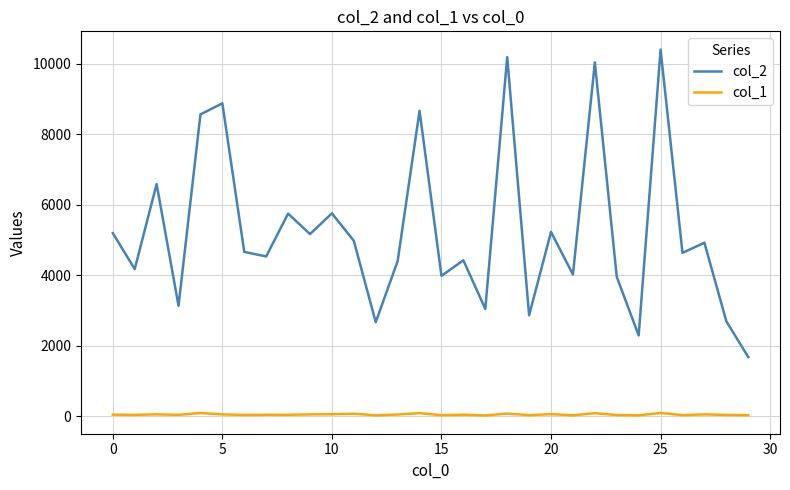

What is the average value of the col_2 series?

5250